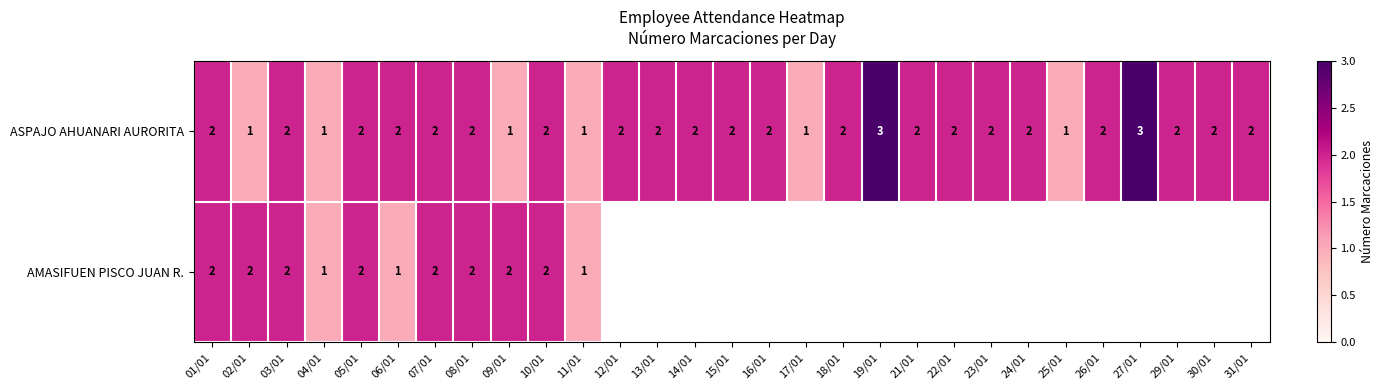

Which category has the lowest value across all series?

02/01